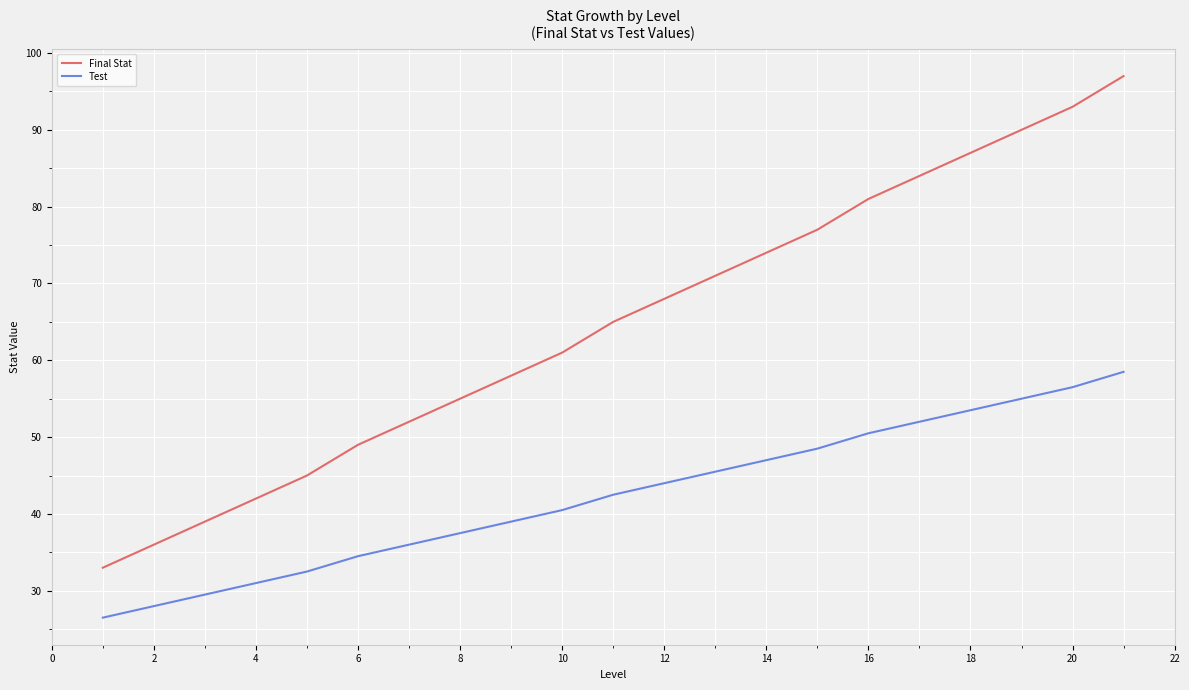

Rank the series by their maximum value, from lowest to highest.

Test, Final Stat